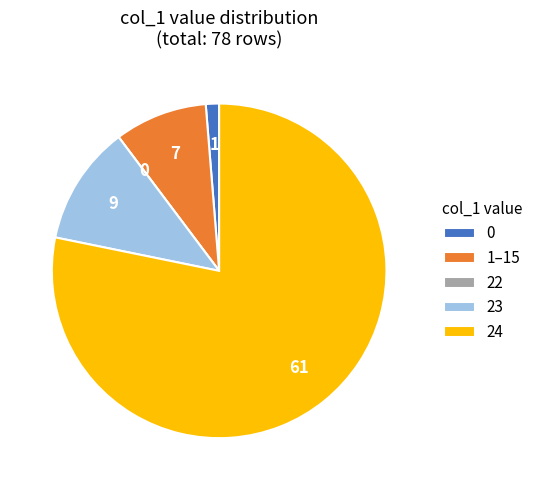

Is there any slice that represents more than half of the pie?

Yes